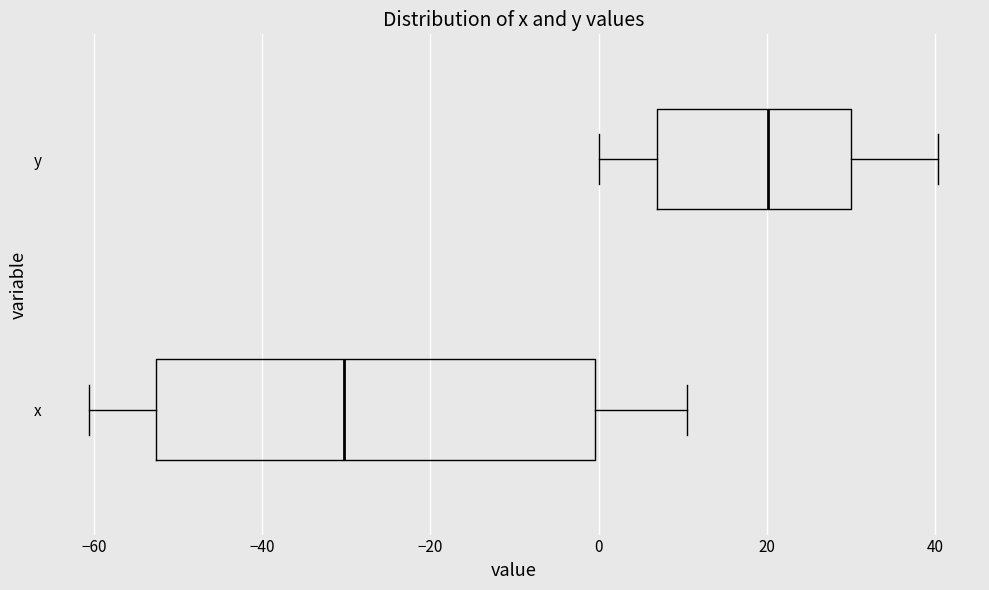

Comparing the boxes themselves (not the whiskers), which one is the widest?

x